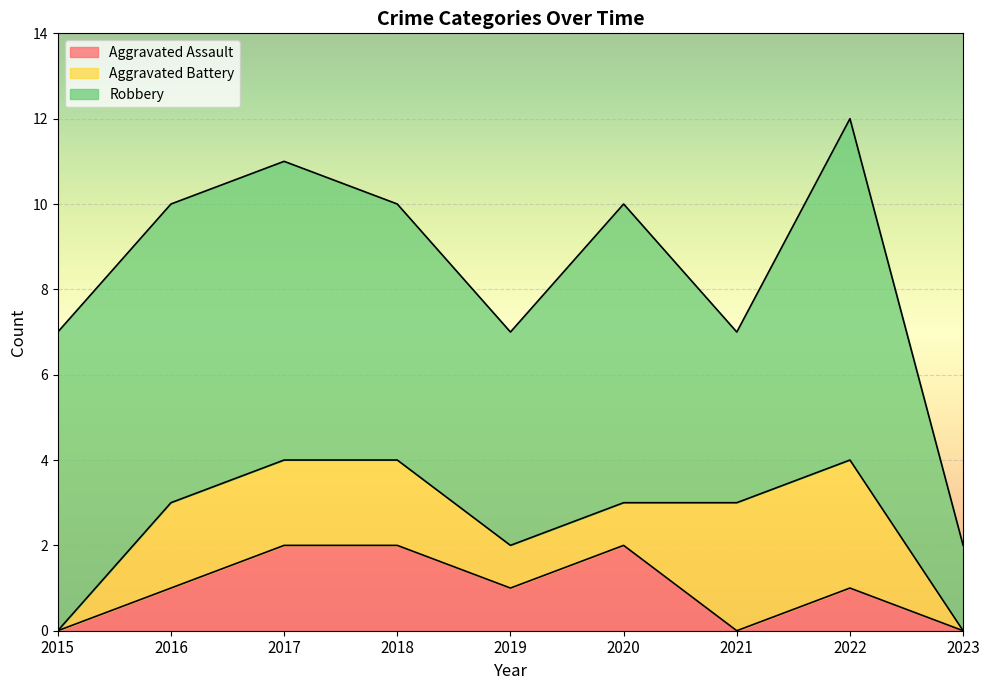

Reading left to right, what are all the values shown in this chart?

Aggravated Assault: 2015=0	2016=1	2017=2	2018=2	2019=1	2020=2	2021=0	2022=1	2023=0
Aggravated Battery: 2015=0	2016=2	2017=2	2018=2	2019=1	2020=1	2021=3	2022=3	2023=0
Robbery: 2015=7	2016=7	2017=7	2018=6	2019=5	2020=7	2021=4	2022=8	2023=2